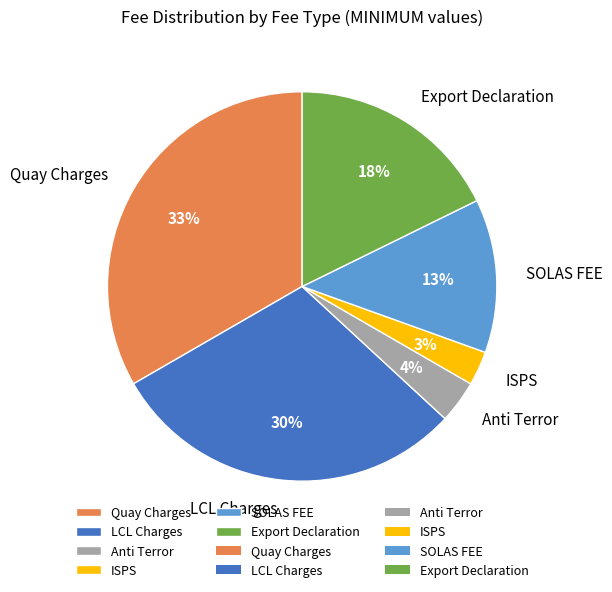

To the nearest percent, what portion does Anti Terror represent?

4%